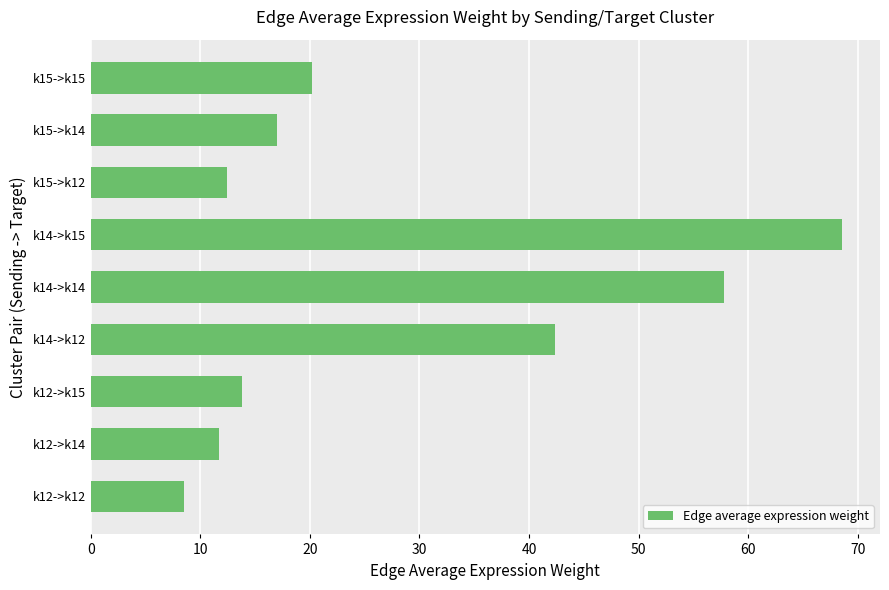

True or false: the data shows 75.9 at k14->k12.

False